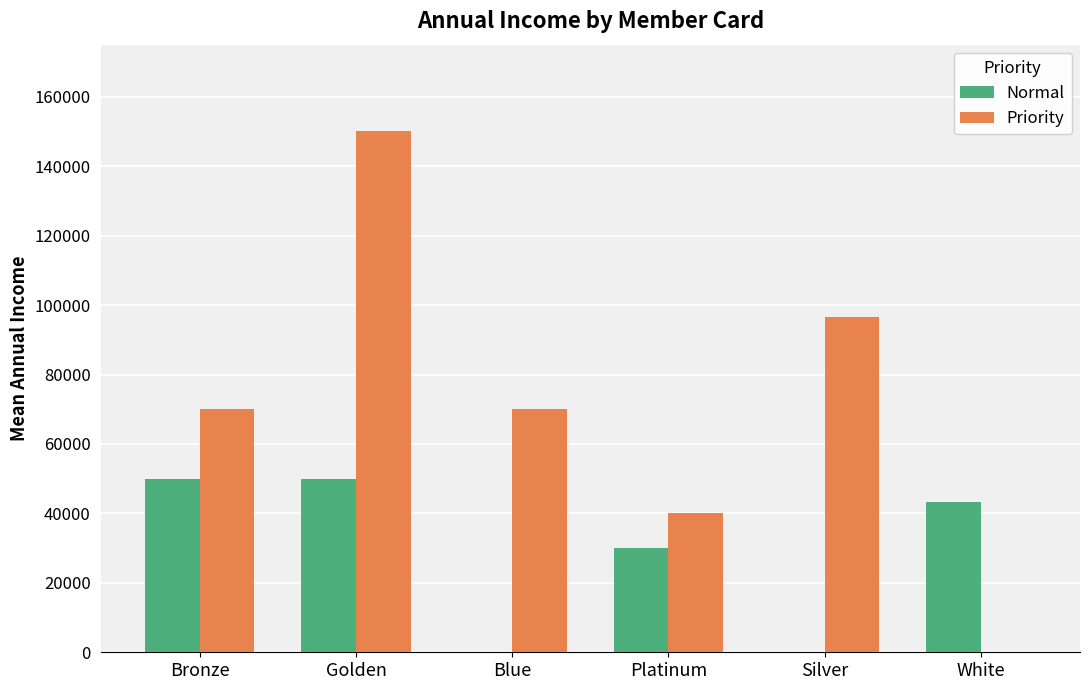

The value of Normal at Blue is 26817. True or false?

False